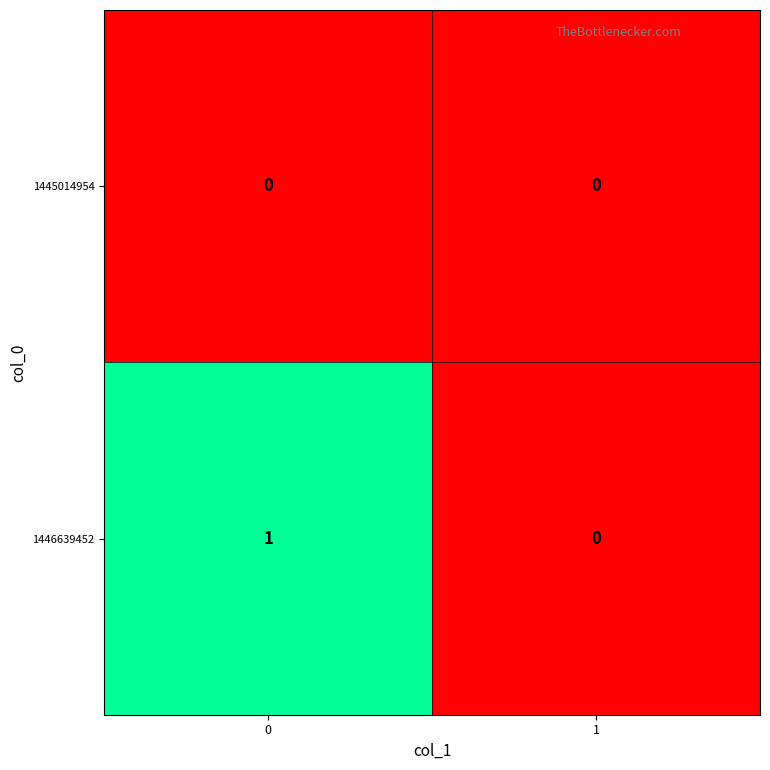

Which series has the largest total across all categories?

1446639452